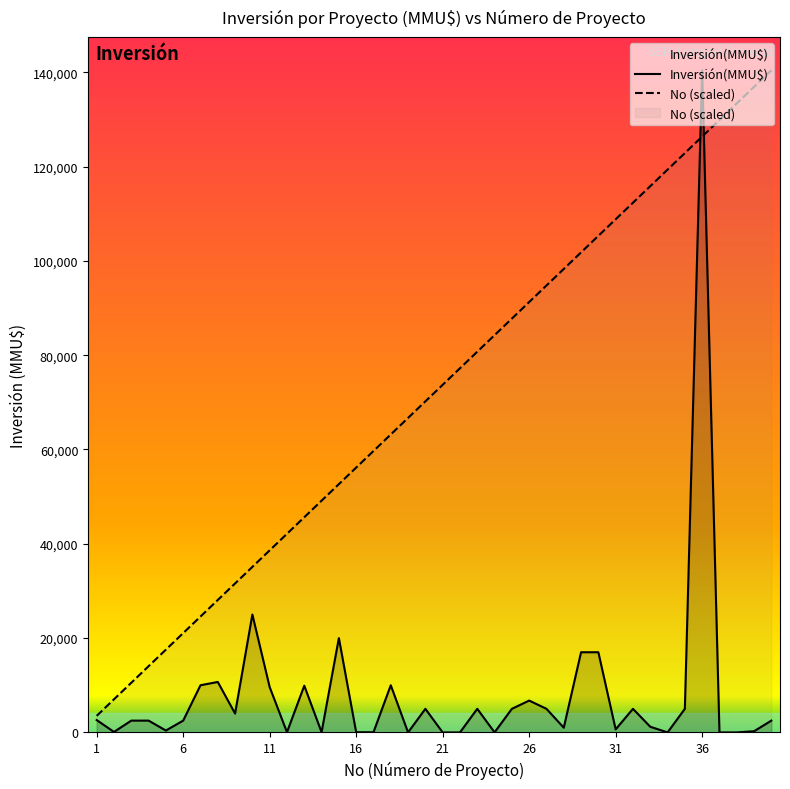

At how many categories does at least one series exceed 134194?

3